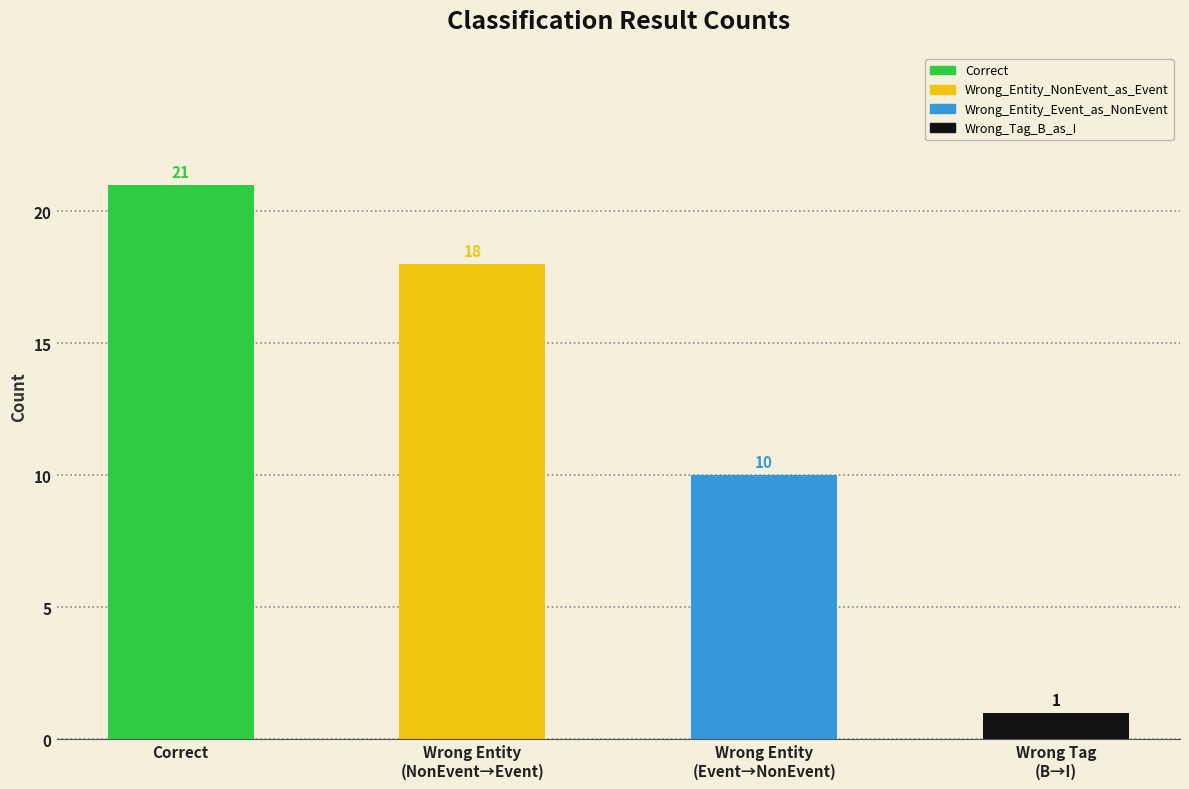

What is the approximate value at Correct, to the nearest 5?

20